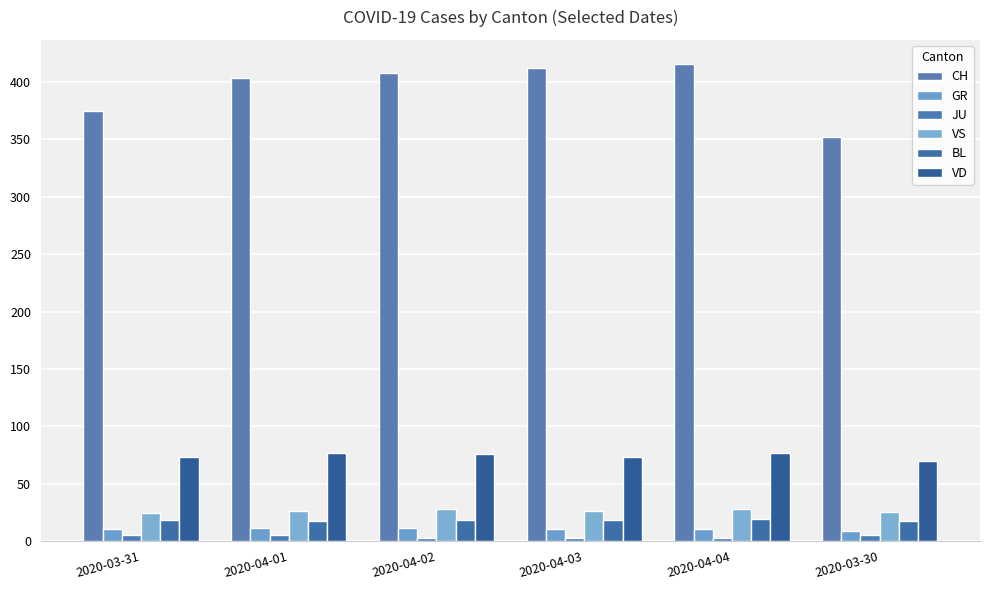

What is the label of the 1st bar from the left?

2020-03-31